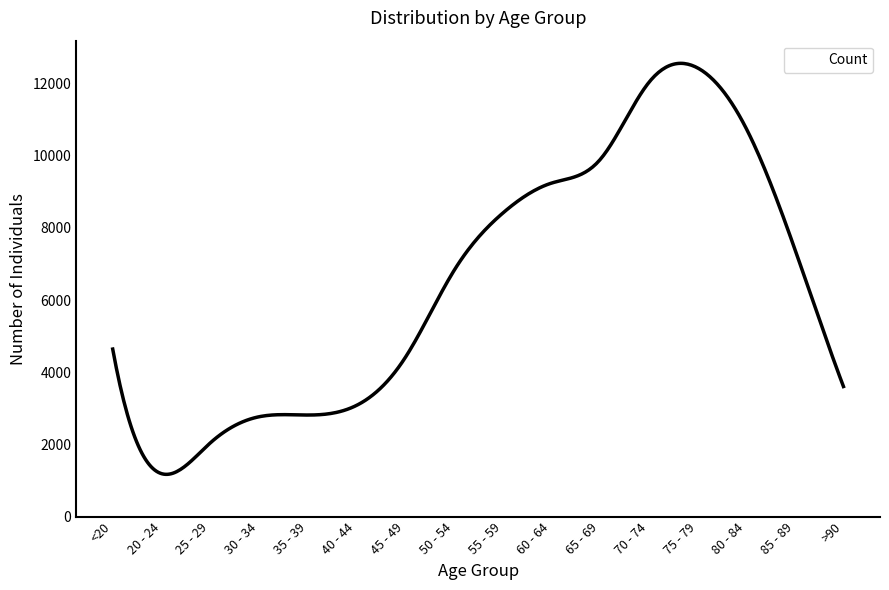

What is the difference between the maximum and minimum values?

11386.4